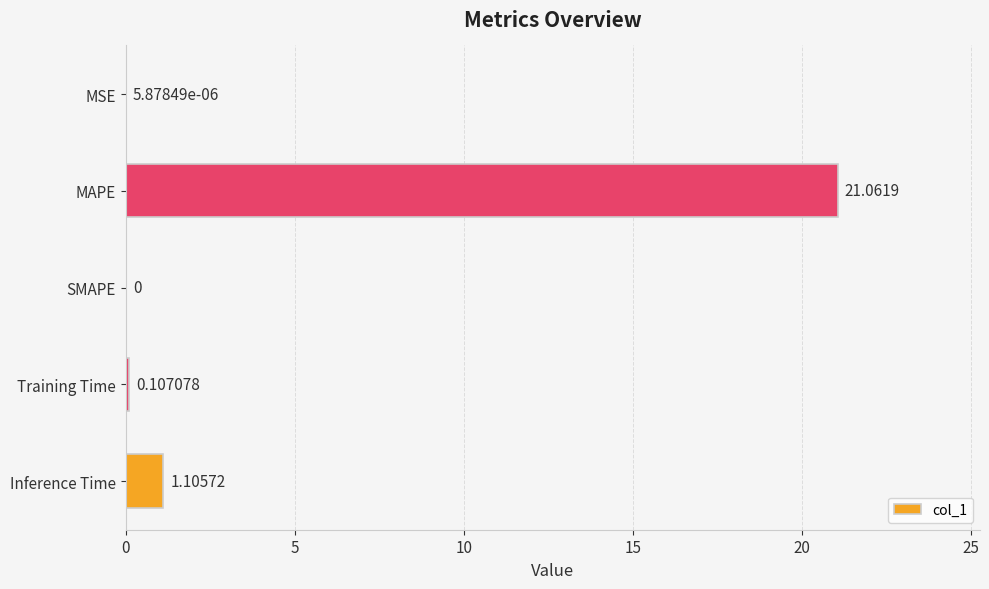

Are the bars horizontal?

Yes